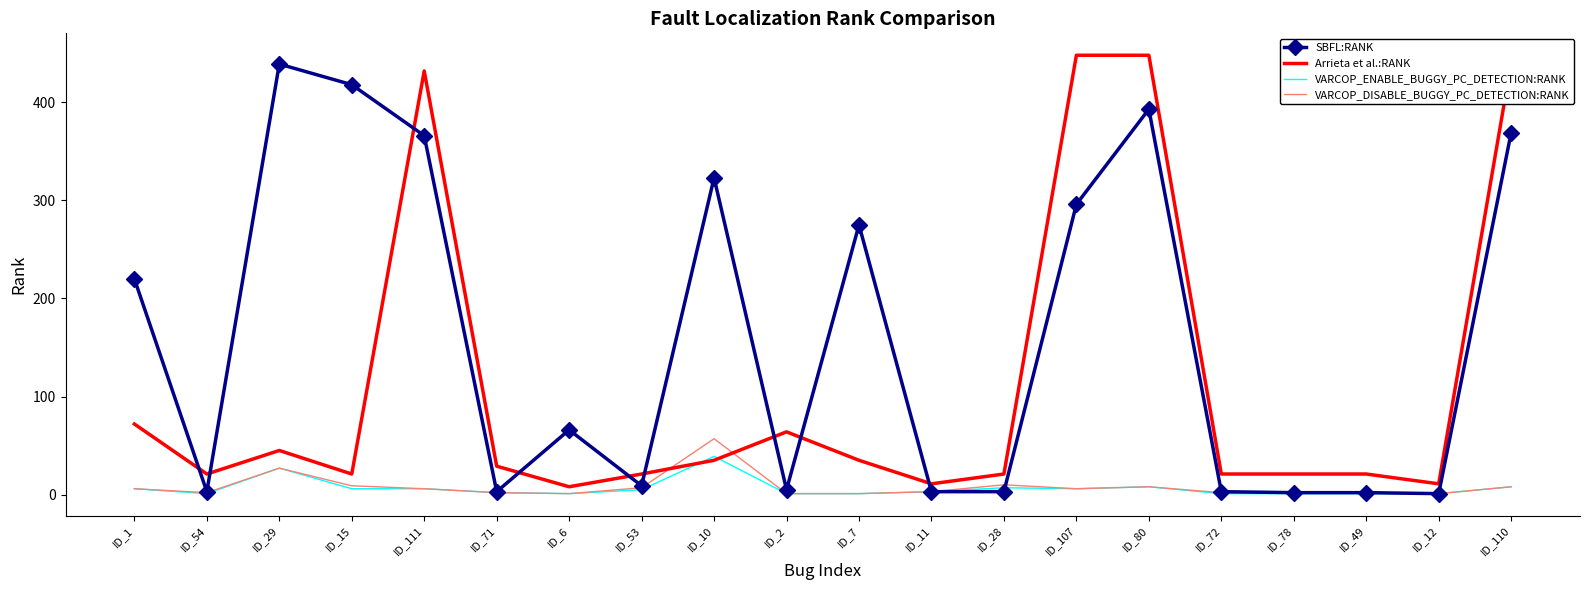

The value of SBFL:RANK at ID_111 is 226. True or false?

False